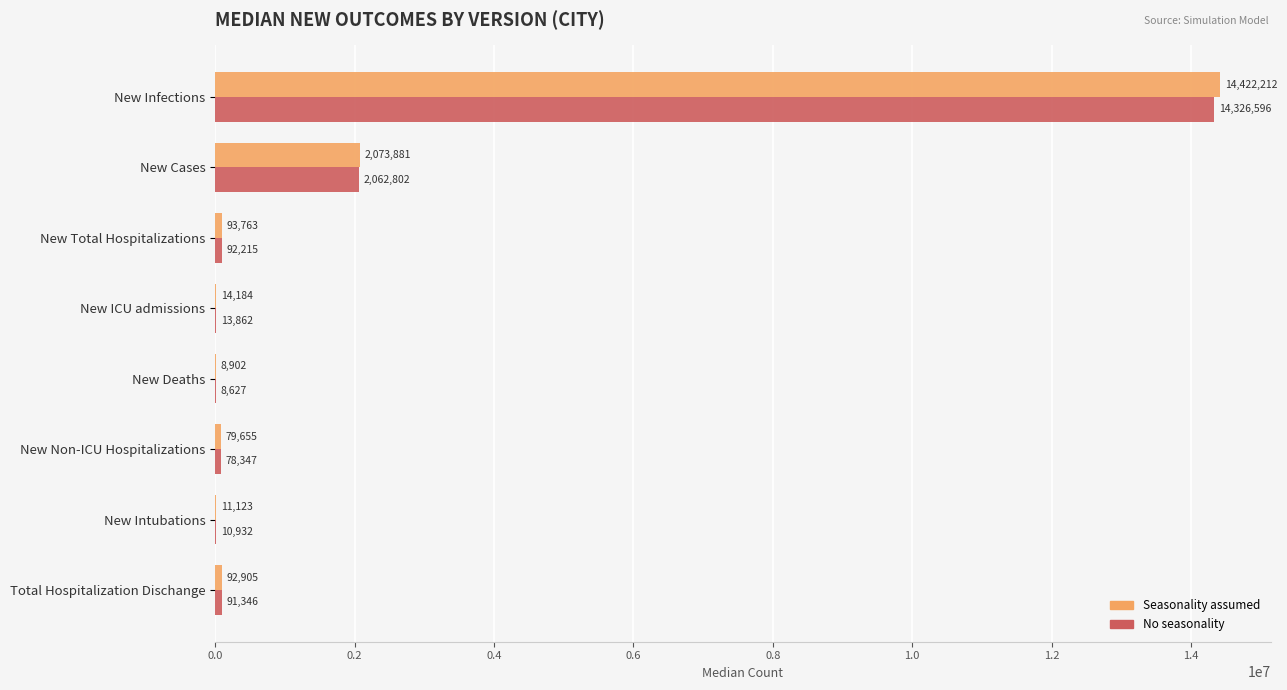

How many data points does each series have?

8